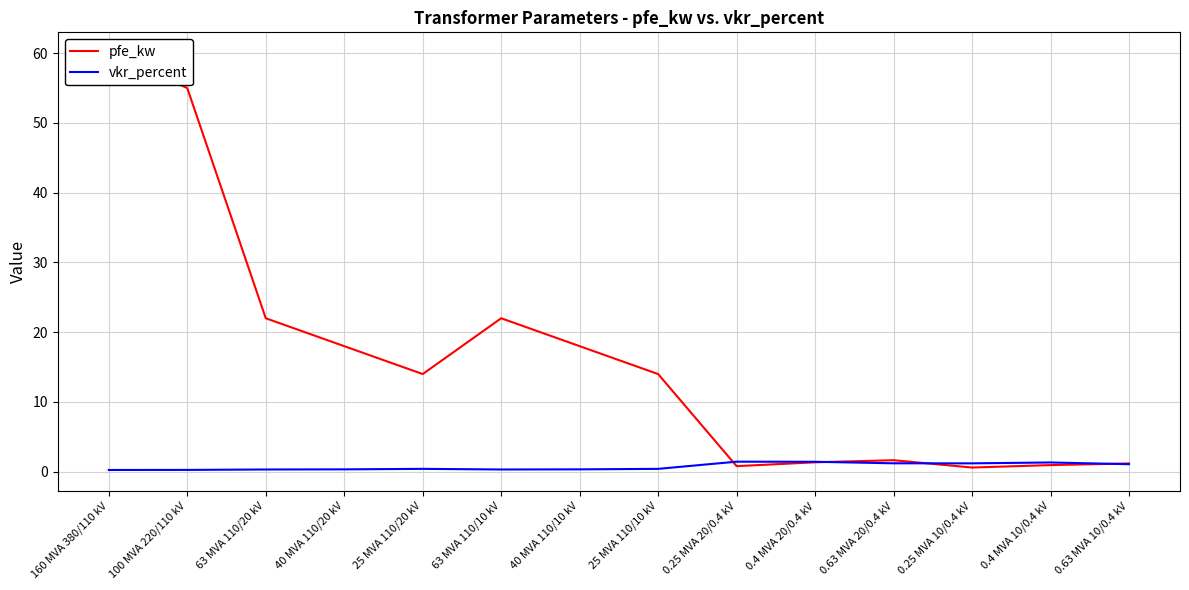

The value of pfe_kw at 63 MVA 110/10 kV is 22.0. True or false?

True